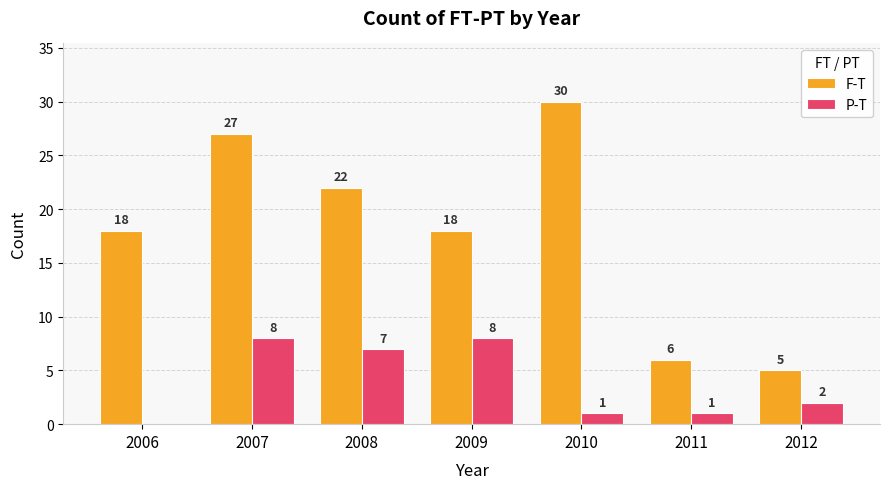

At which category is the sum across all series the highest?

2007